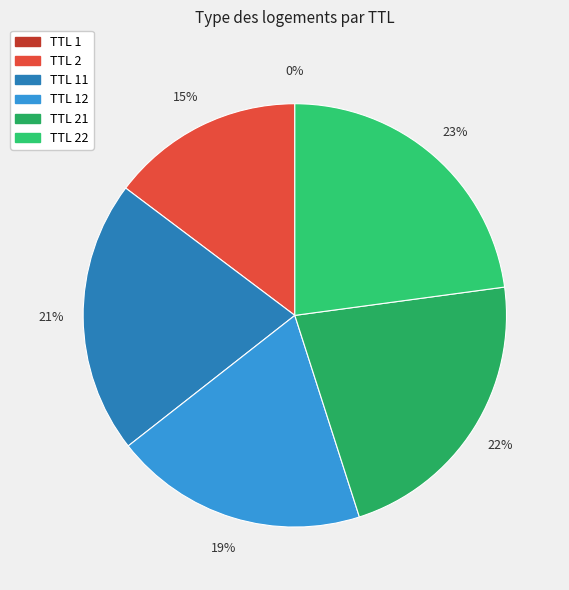

Which category has the biggest portion of the pie?

TTL 22